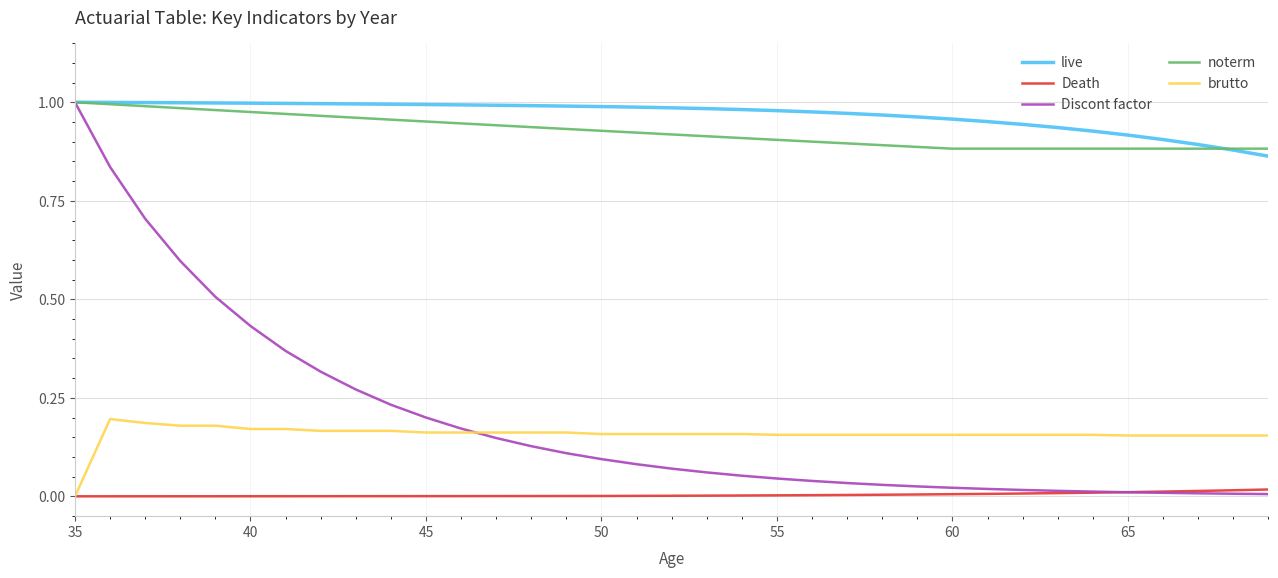

Which series has the largest range (max minus min)?

Discont factor